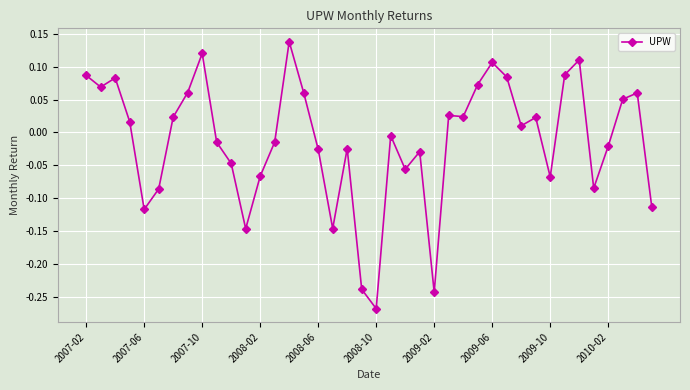

Count the number of categories in the chart.

40